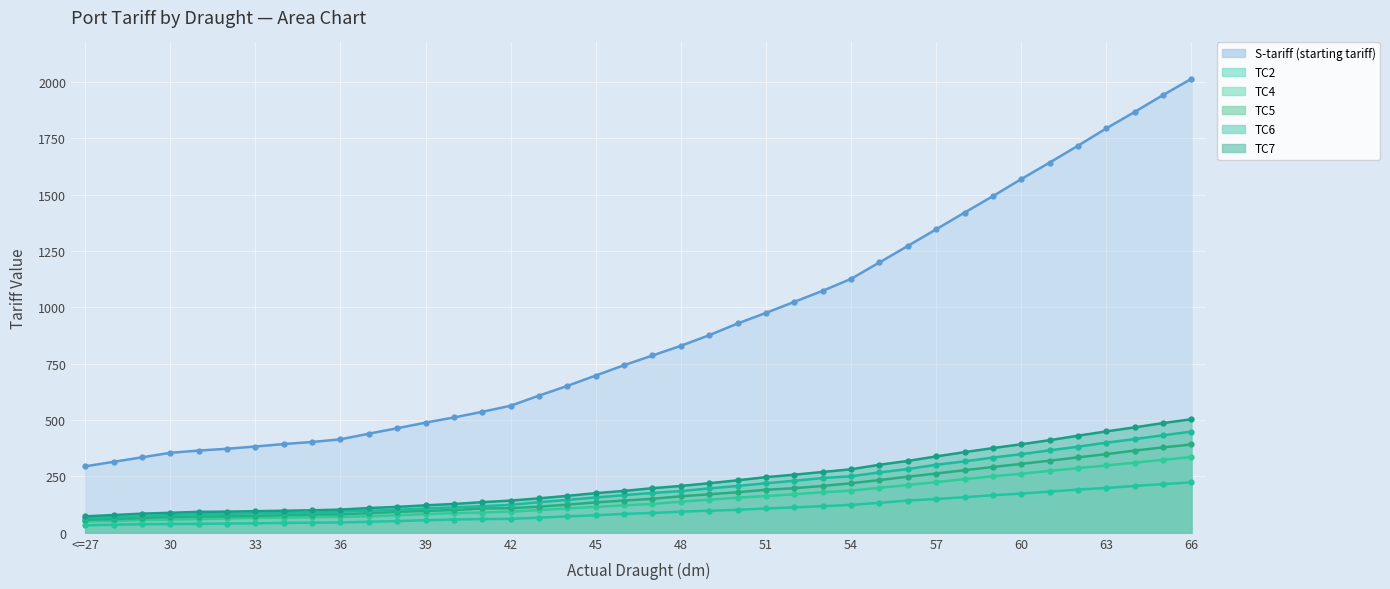

Which series changed the most between 47 and 51?

S-tariff (starting tariff)